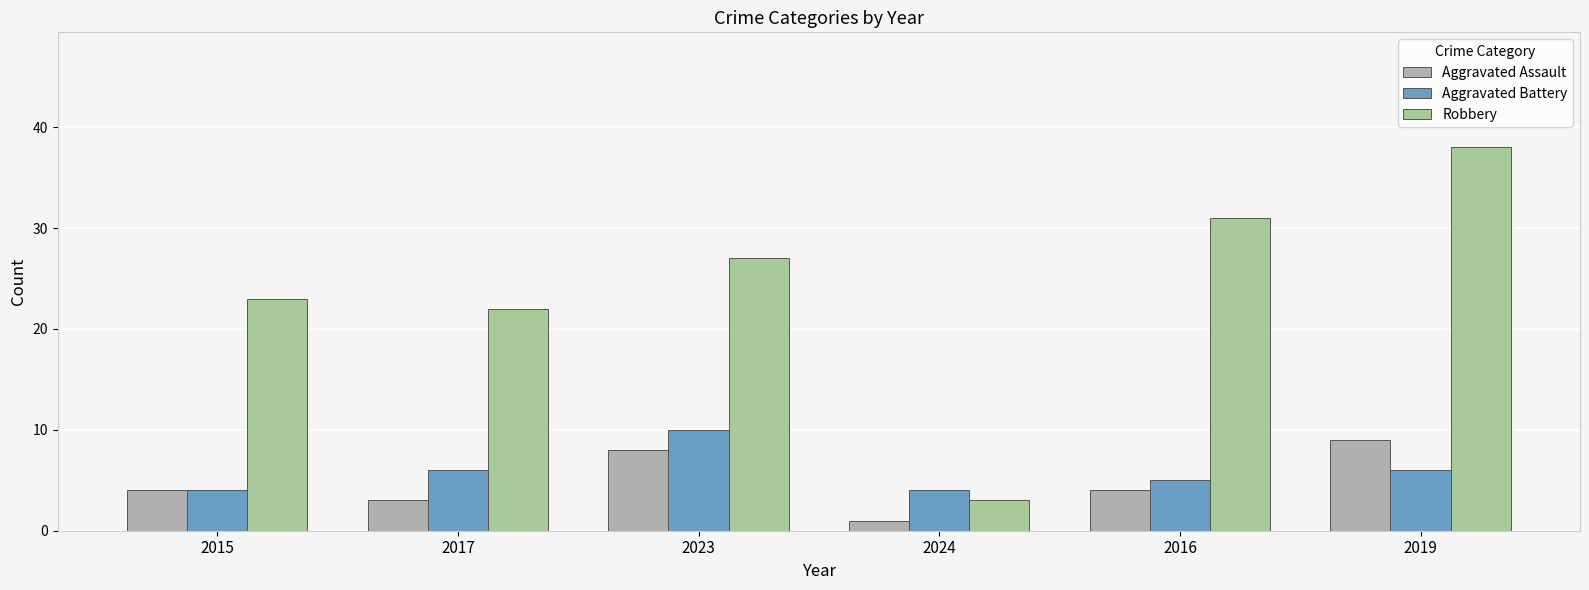

Is the value of Aggravated Battery at 2023 greater than the value of Robbery at 2023?

No